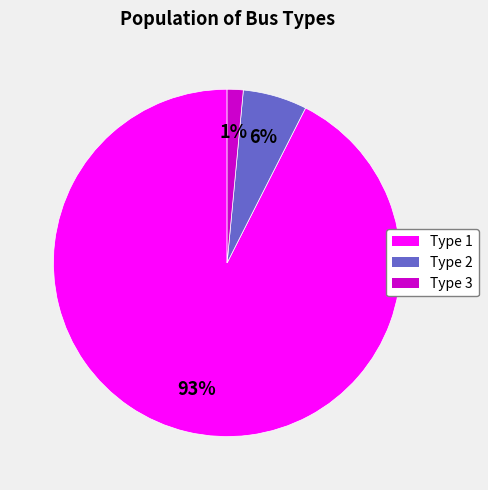

Is it true that Type 1 is 93% of the pie?

True